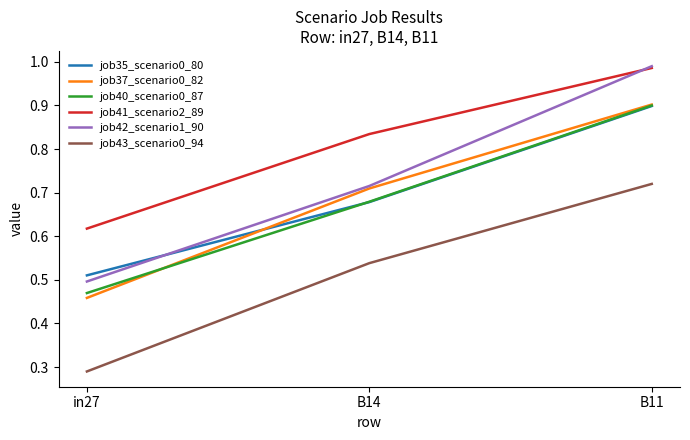

Which series has the largest total across all categories?

job41_scenario2_89